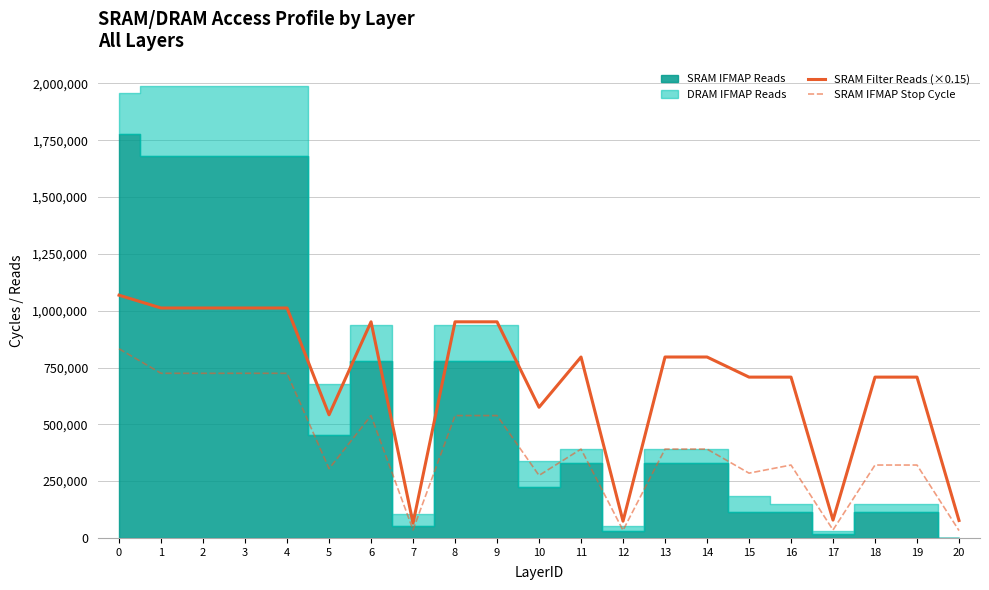

The value of SRAM IFMAP Stop Cycle at 19 is 108043.2. True or false?

False